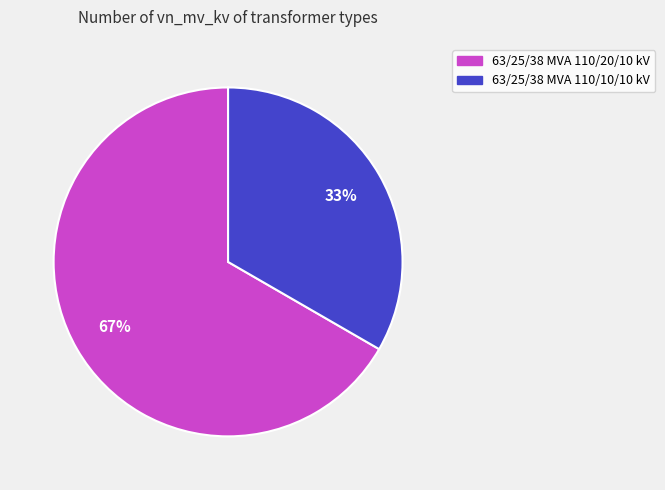

Does 63/25/38 MVA 110/10/10 kV represent more than half of the total?

No